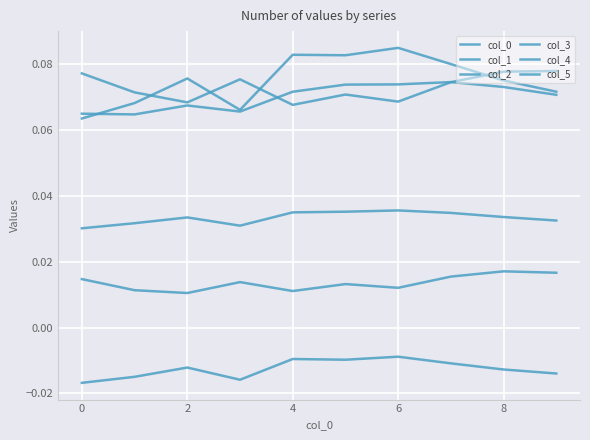

List the series in order of their peak value, highest first.

col_4, col_0, col_3, col_2, col_1, col_5